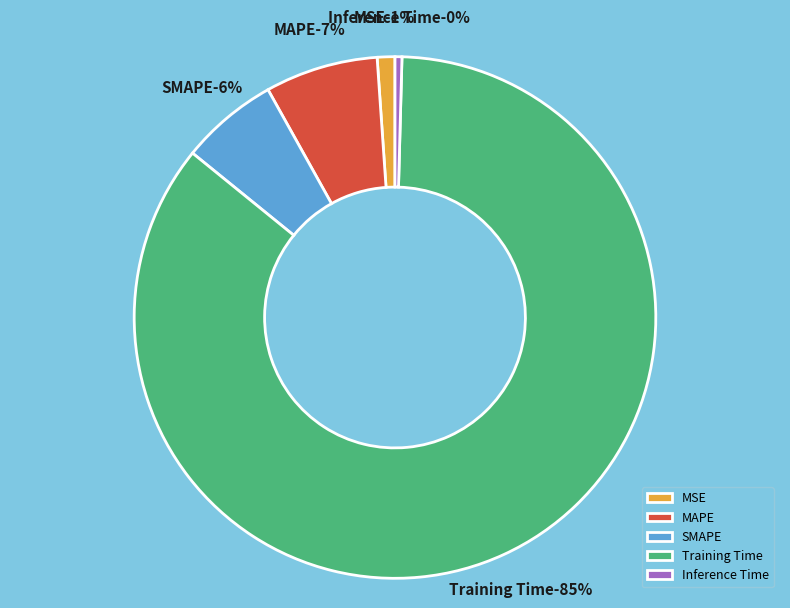

Which slice is the smallest?

Inference Time